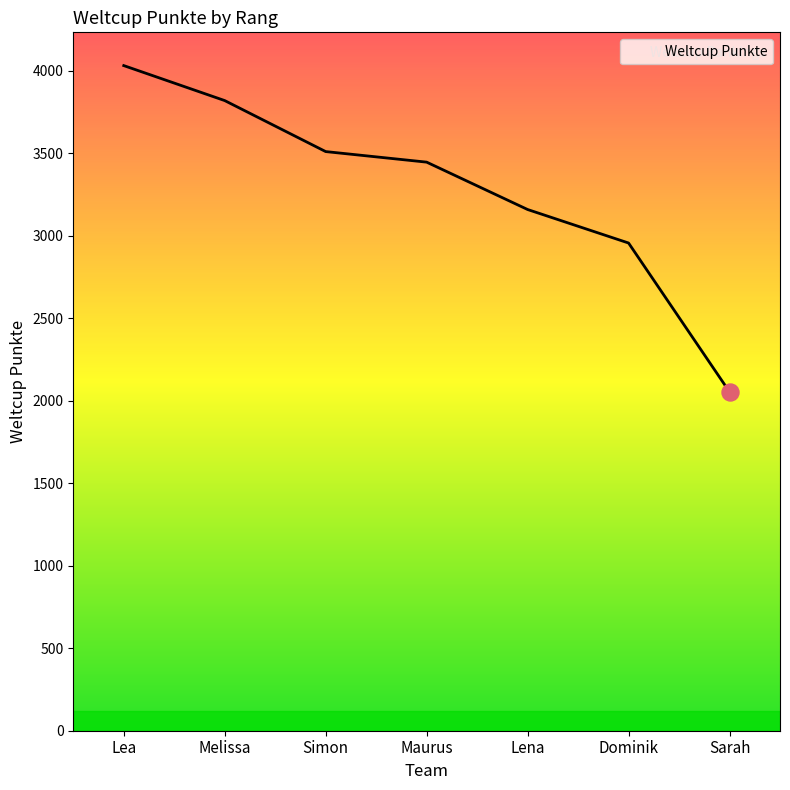

Which has a higher value, Sarah or Maurus?

Maurus